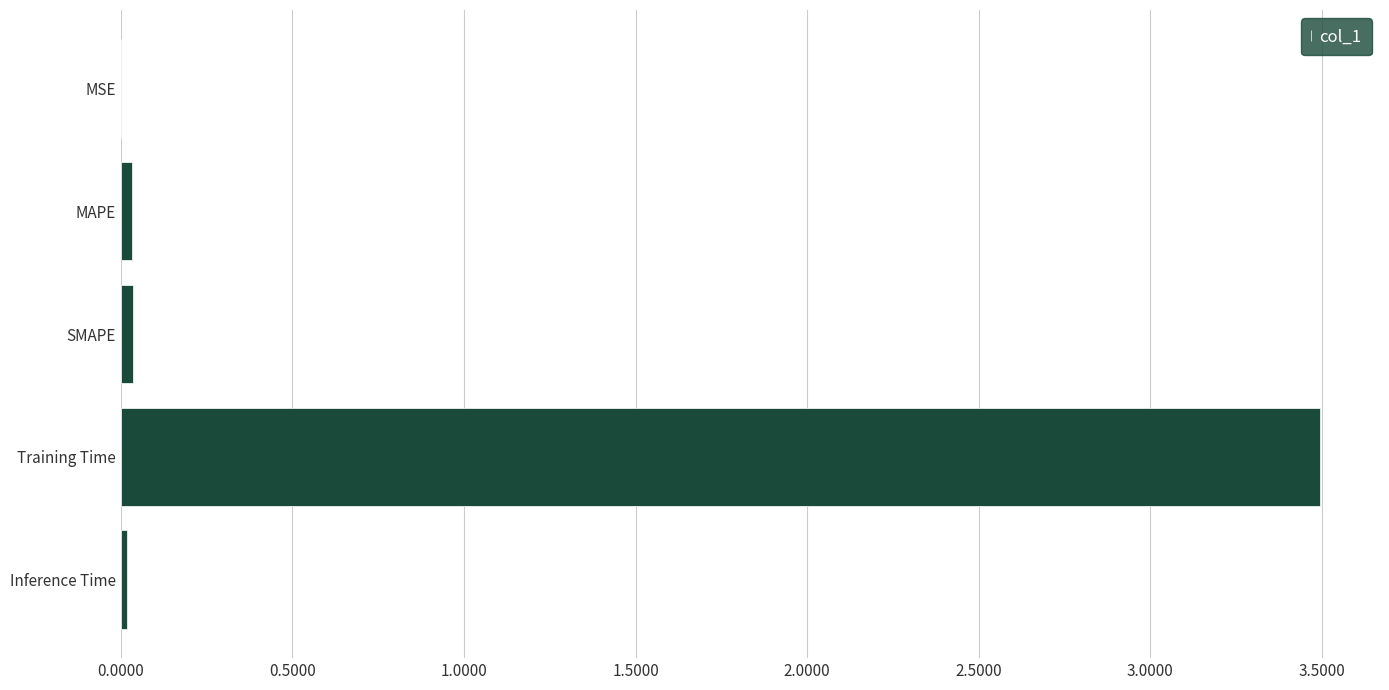

What is the maximum value shown in the chart?

3.5